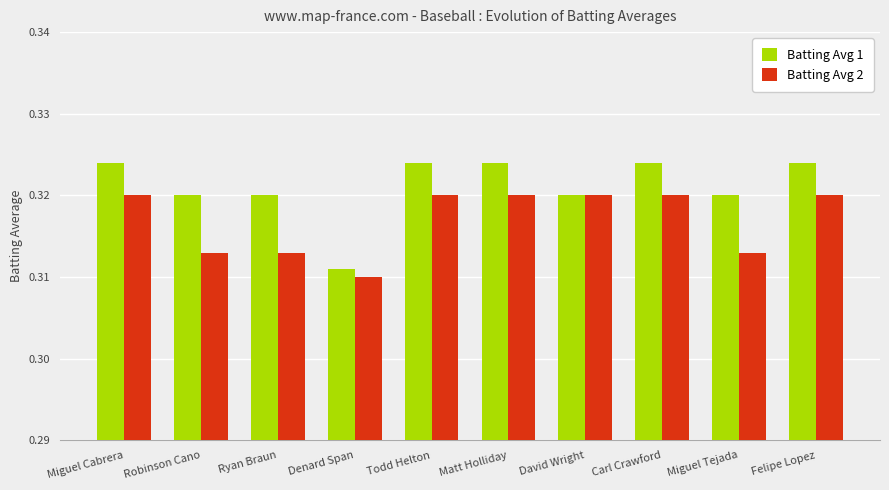

What is the sum of the Batting Avg 2 values at Felipe Lopez and Miguel Tejada?

0.6